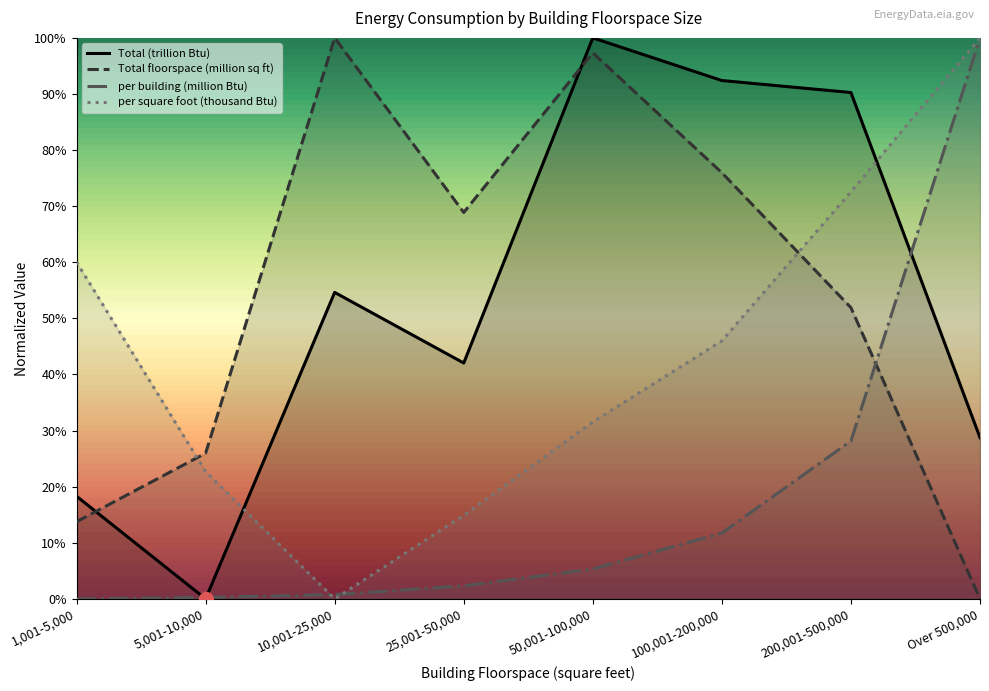

What are all the series names shown in the legend?

Total (trillion Btu), Total floorspace (million sq ft), per building (million Btu), per square foot (thousand Btu)